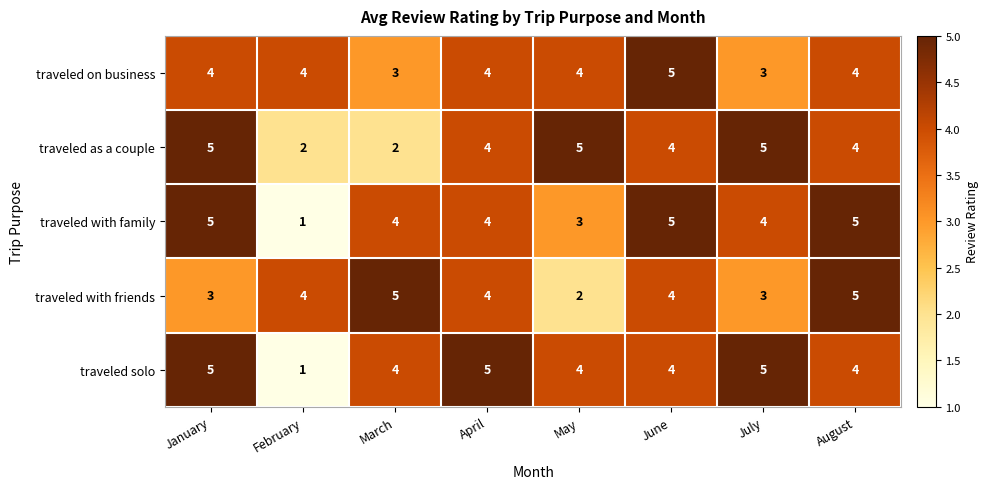

How many traveled as a couple values are between 4 and 5?

6